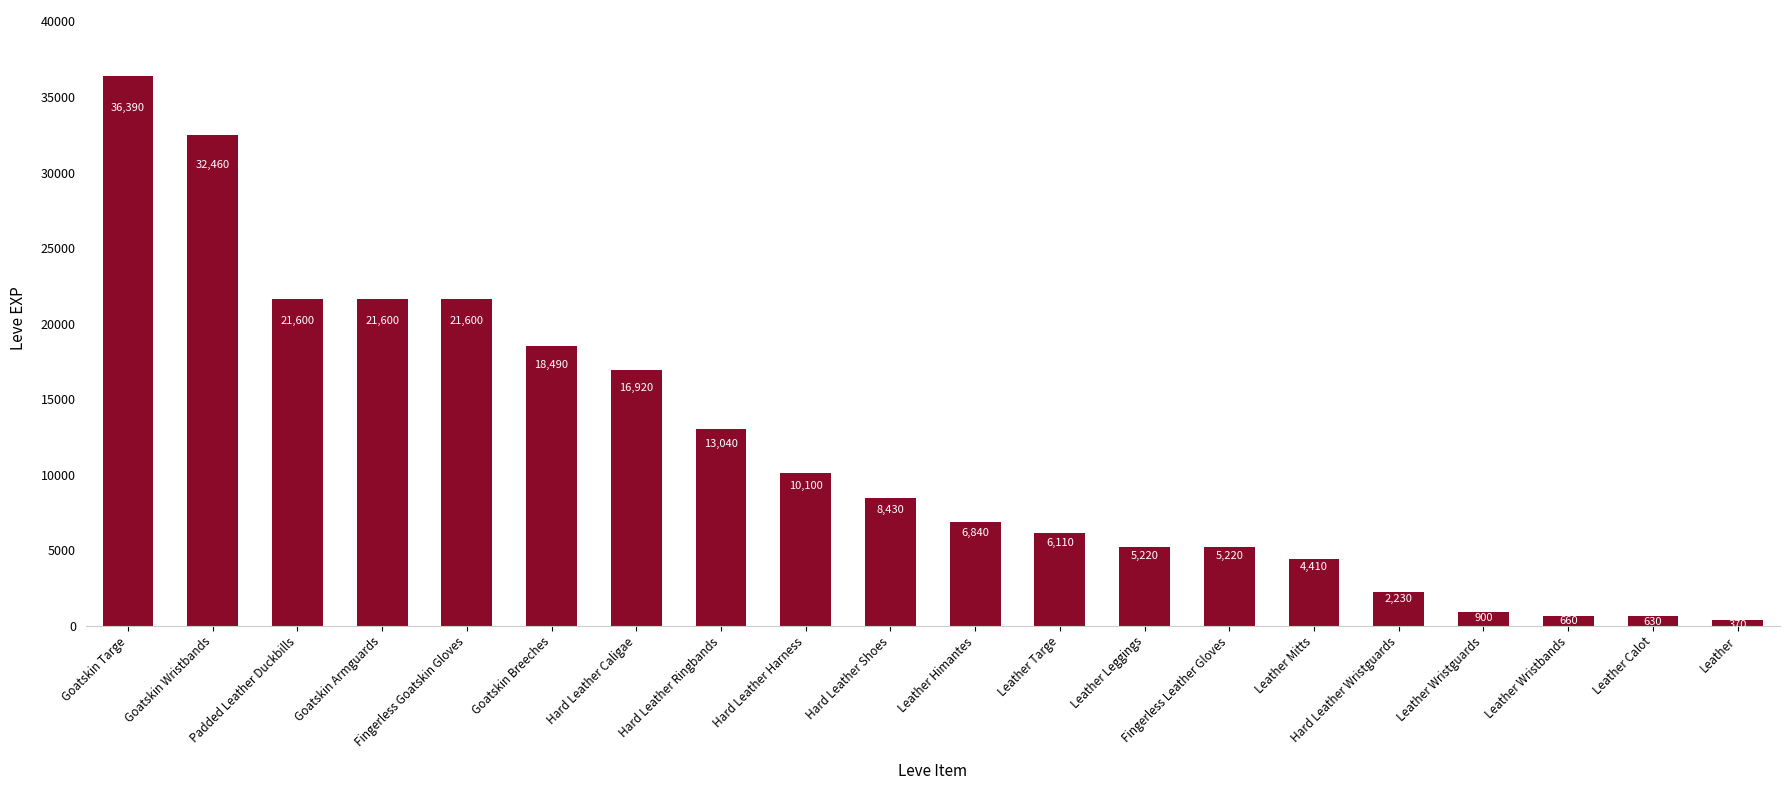

At which label is the value closest to 18380?

Goatskin Breeches